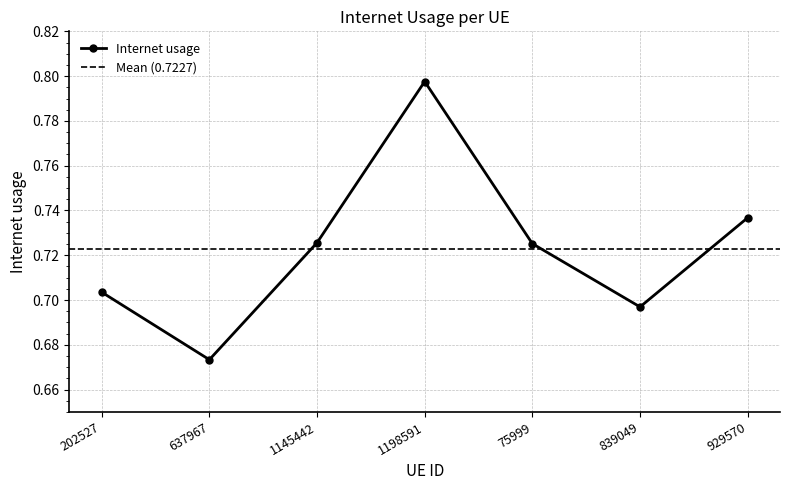

Is it true that the value at 1145442 is 1.0?

False